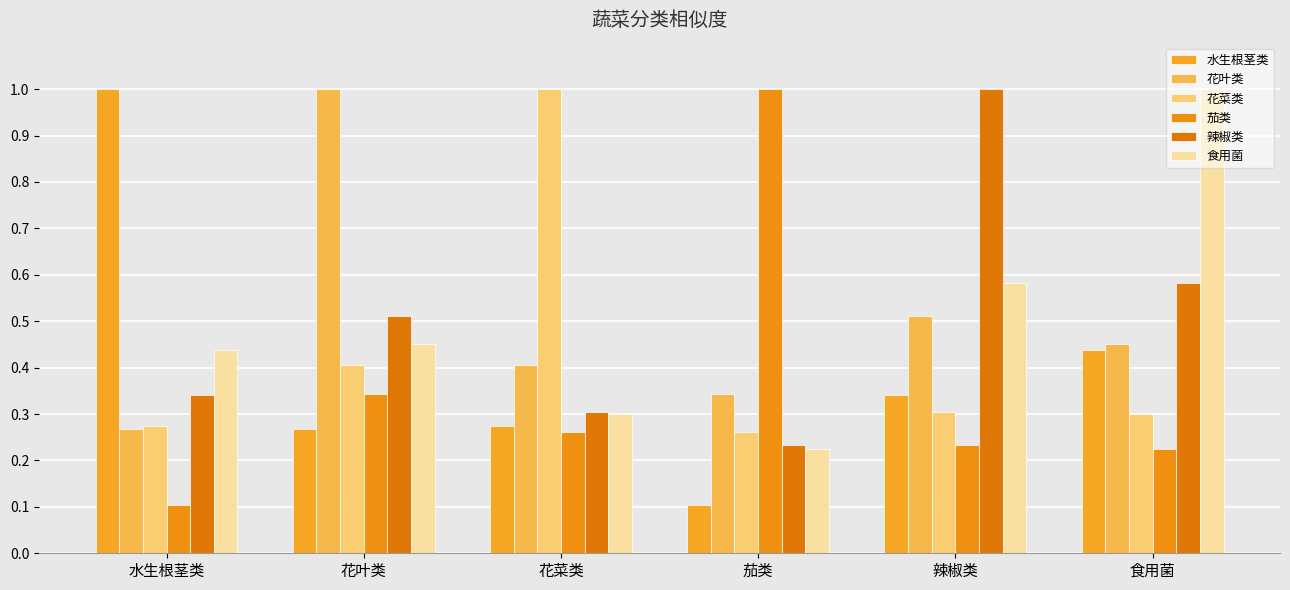

Which category has the lowest value across all series?

茄类